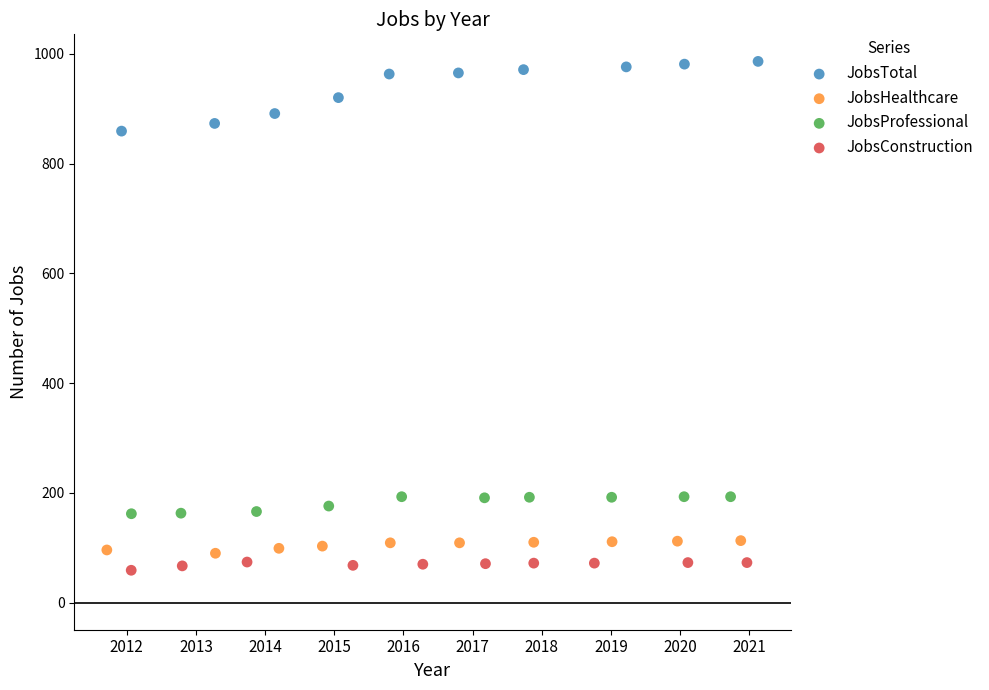

Which series has the largest Y range (max minus min)?

JobsTotal